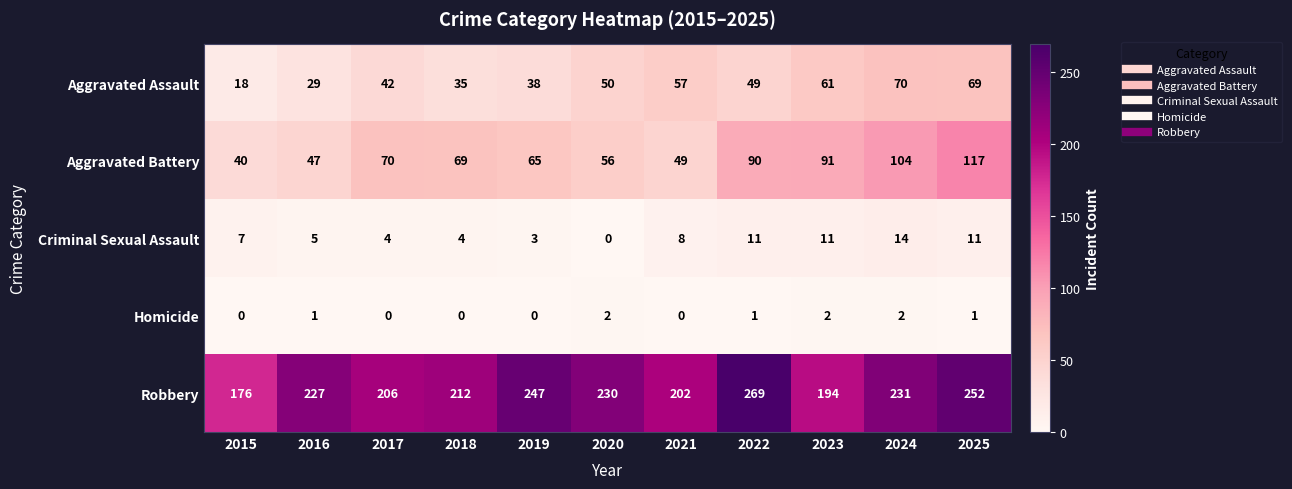

Between 2015 and 2022, which series saw the biggest shift?

Robbery